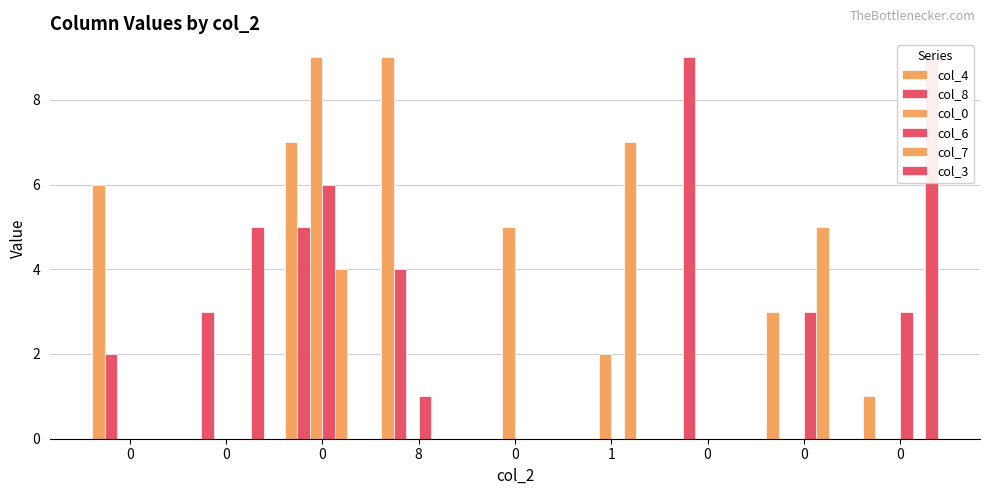

What value does the col_8 series have at 0?

9